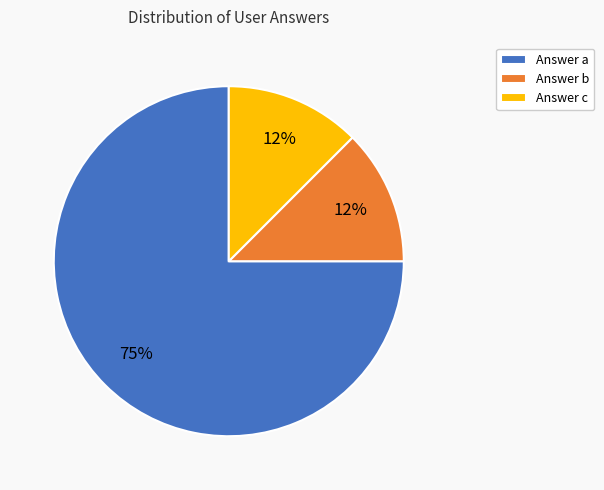

Combined, do Answer b and Answer c account for over 50%?

No